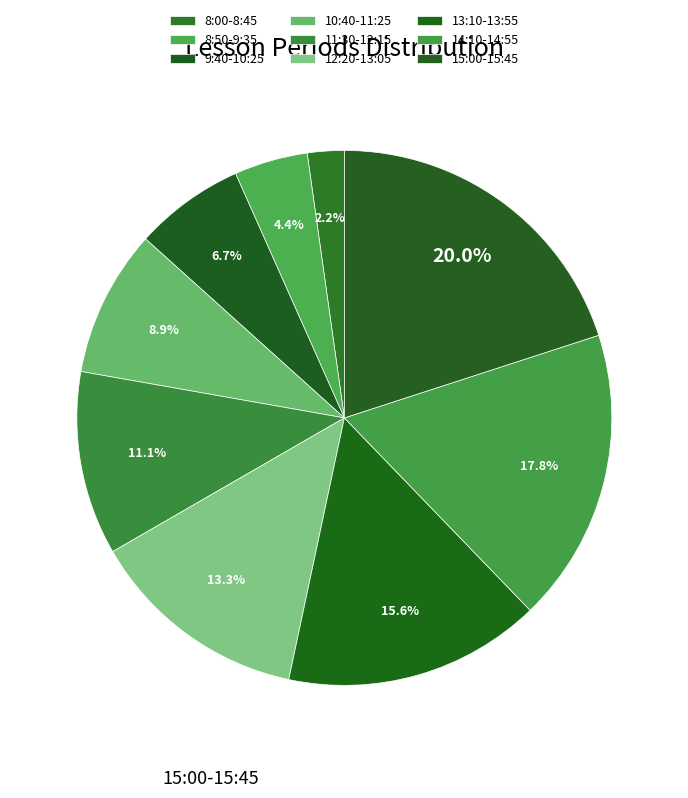

To the nearest percent, what is the average slice percentage?

11%